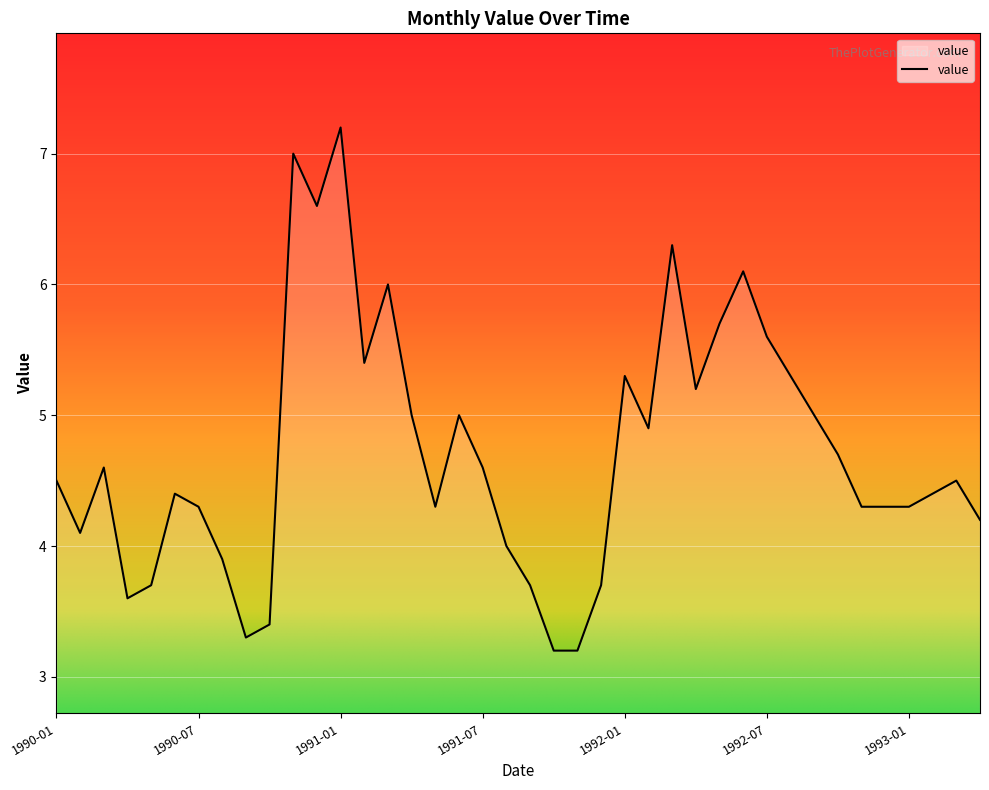

What is the difference between the maximum and minimum values?

4.0